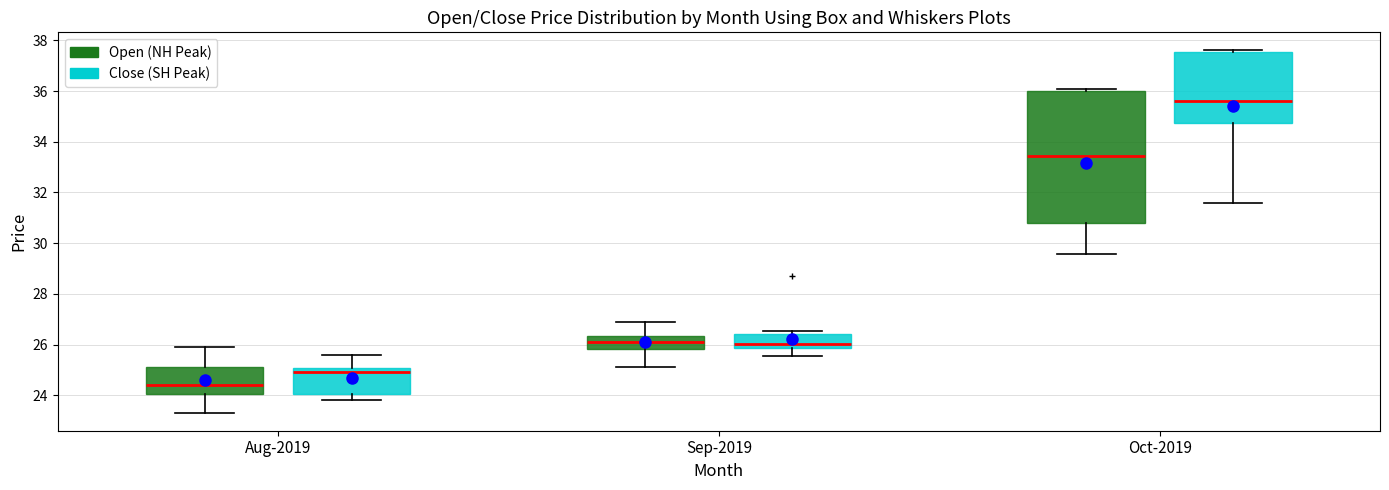

Which box is the tallest, from its lower edge to its upper edge?

Oct-2019 (Open (NH Peak))